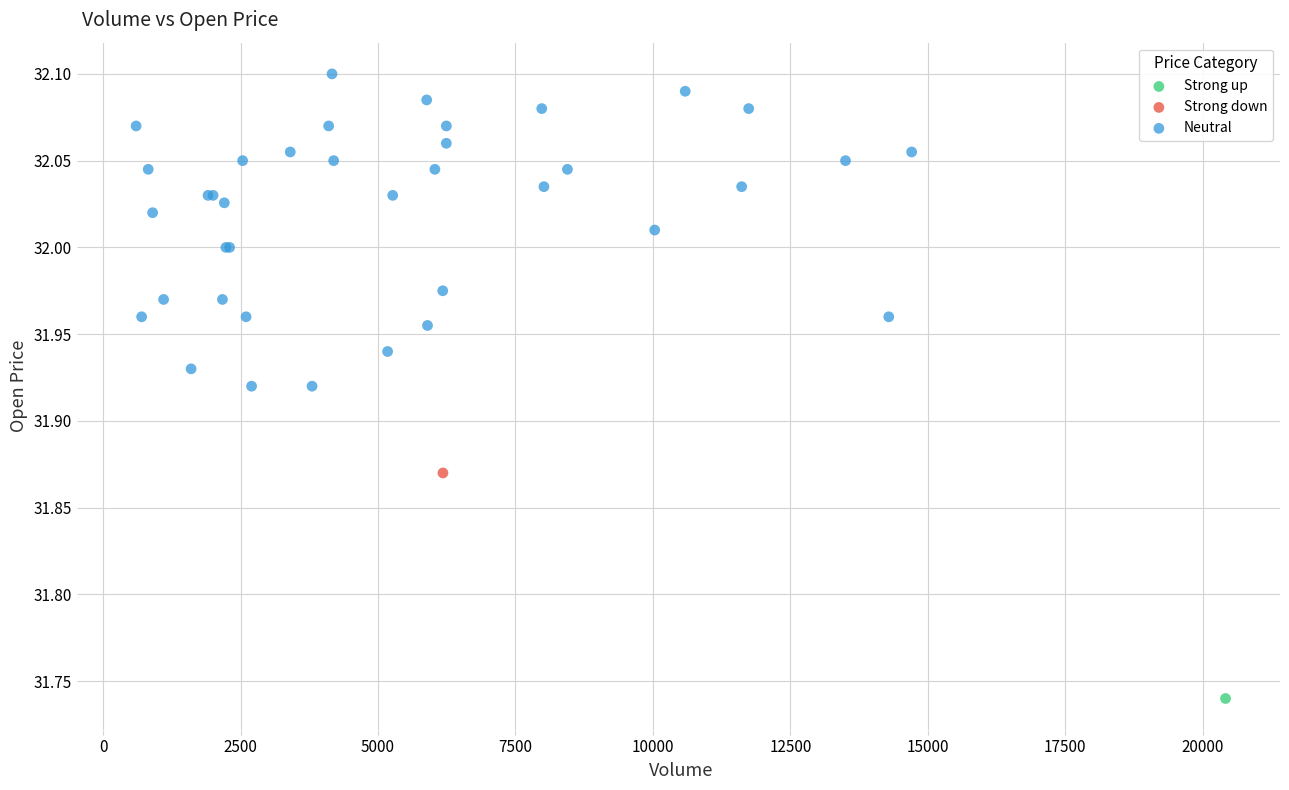

What are all the series names shown in the legend?

Strong up, Strong down, Neutral